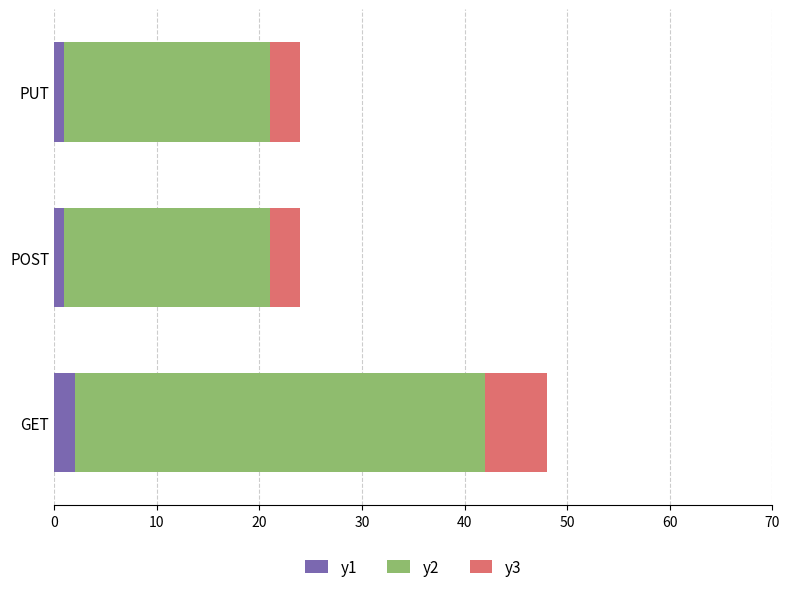

At which category is the sum across all series the highest?

GET